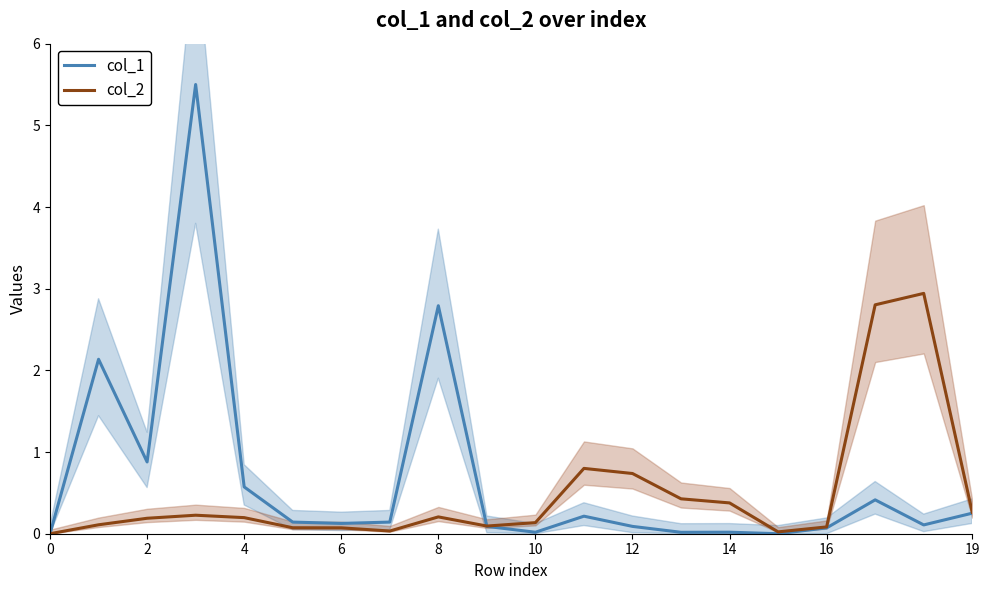

What are all the series names shown in the legend?

col_1, col_2